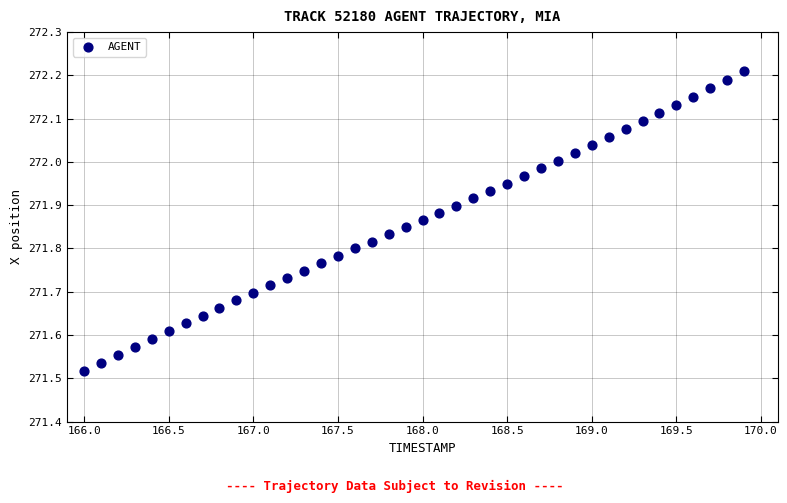

What is the range of Y values (max minus min)?

0.7